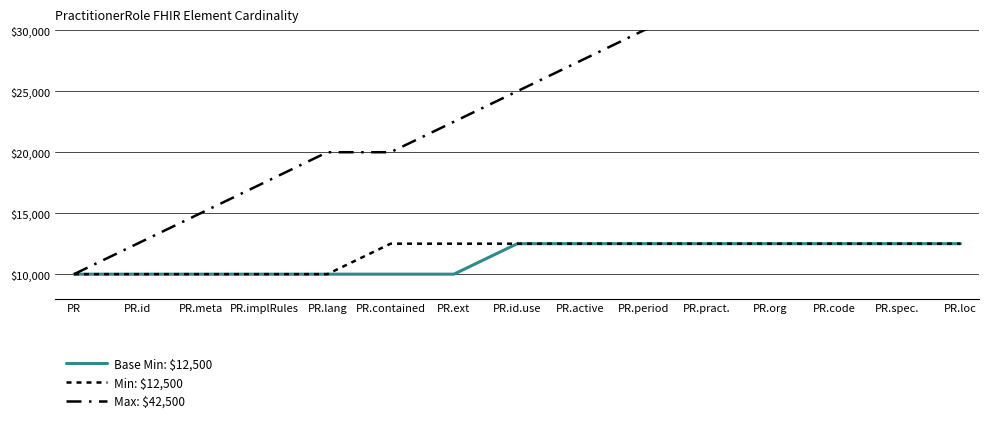

What position from the left is PR.contained?

6